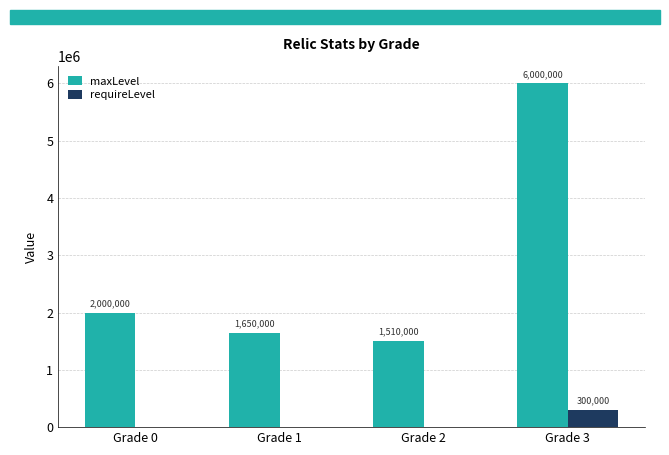

True or false: maxLevel has a value of 1510000 at Grade 2.

True